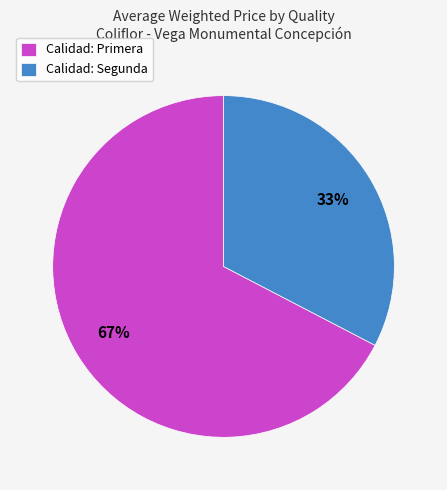

Does any single category account for the majority?

Yes